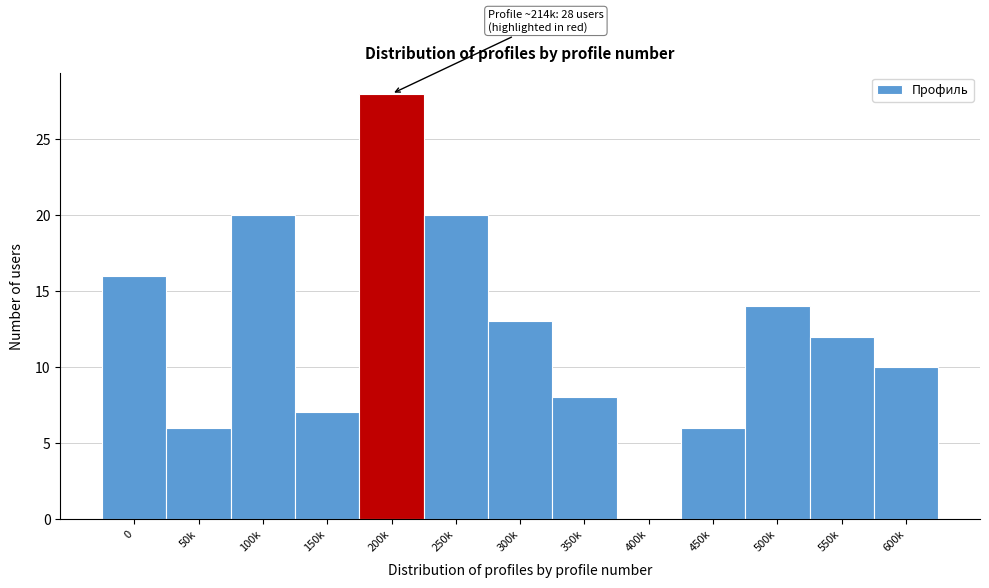

Reading right to left, what are all the values shown in this chart?

600k=10	550k=12	500k=14	450k=6	400k=0	350k=8	300k=13	250k=20	200k=28	150k=7	100k=20	50k=6	0=16